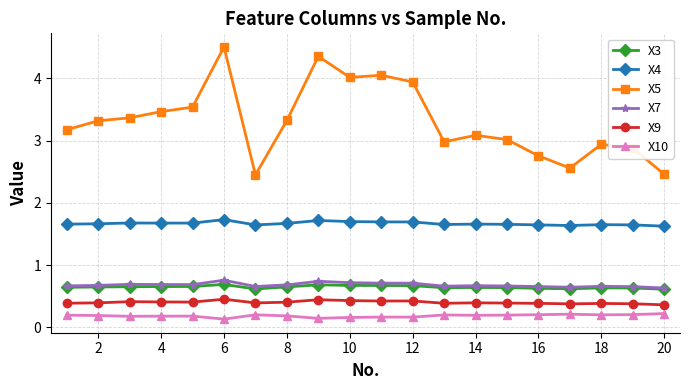

What is the value of the X10 point at the 1st from the left?

0.2